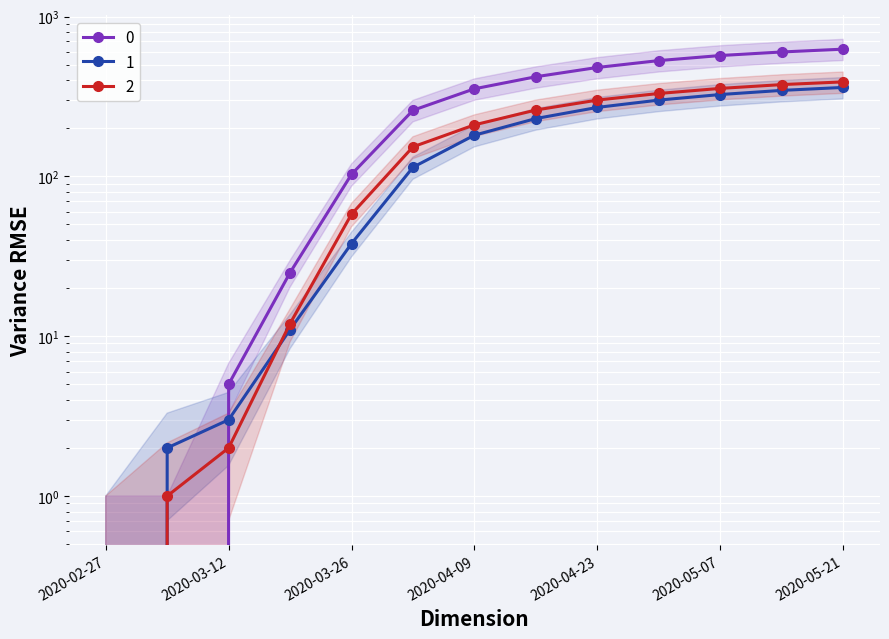

What is the label of the 9th point from the left?

2020-04-23